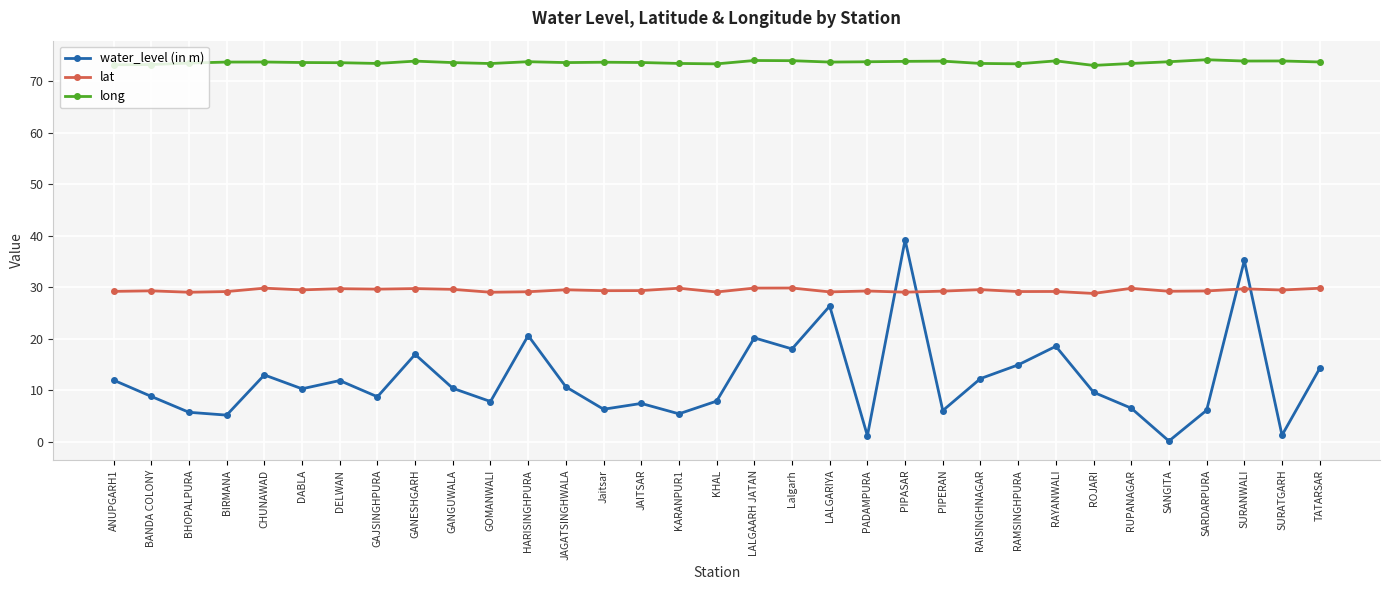

True or false: long has a value of 124.0 at DELWAN.

False